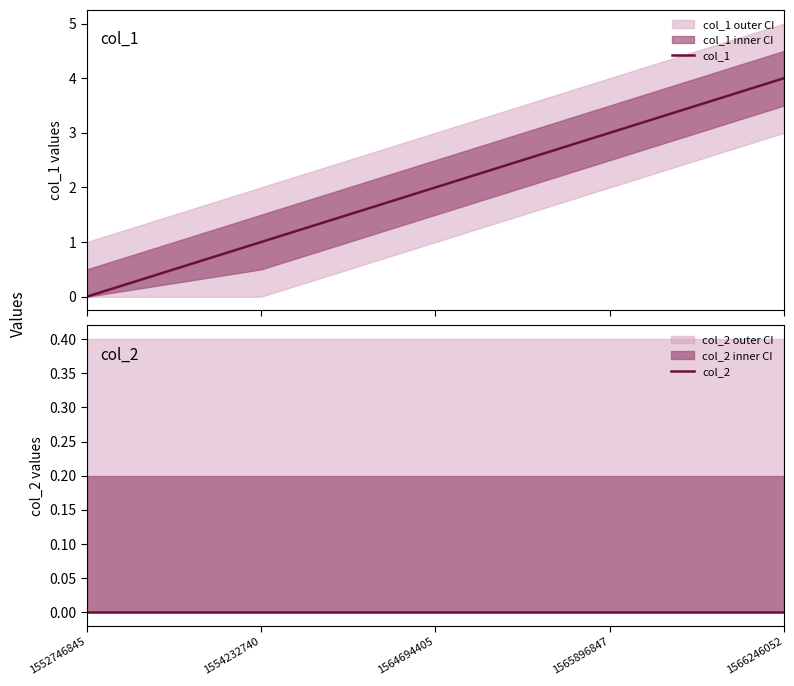

Rank the categories by col_2 value from lowest to highest.

1552746845, 1554232740, 1564694405, 1565896847, 1566246052